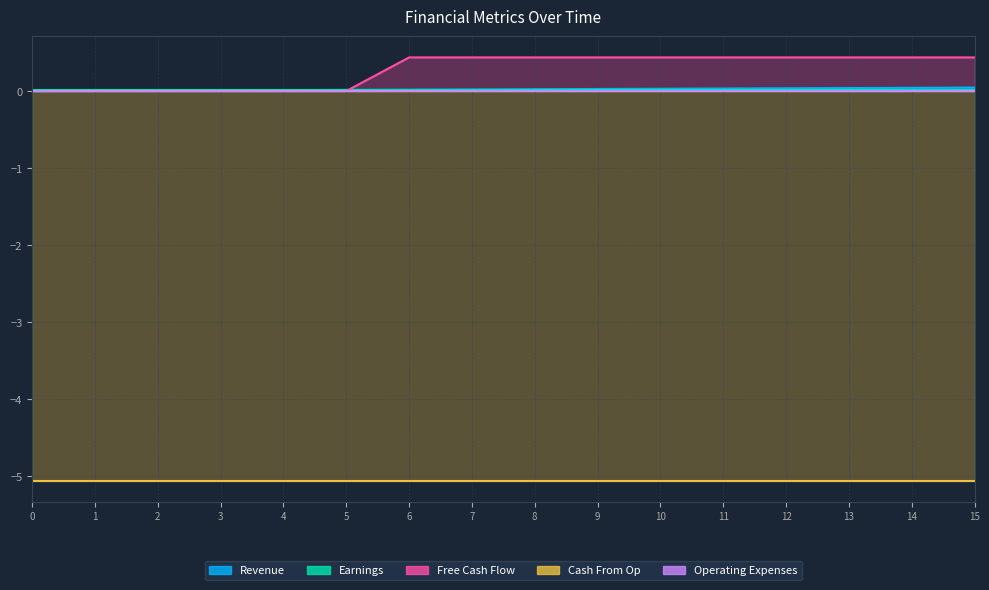

Reading right to left, what are all the values shown in this chart?

Revenue: 0.0	0.0	0.0	0.0	0.0	0.0	0.0	0.0	0.0	0.0	0.0	0.0	0.0	0.0	0.0	0.0
Earnings: 0.0	0.0	0.0	0.0	0.0	0.0	0.0	0.0	0.0	0.0	0.0	0.0	0.0	0.0	0.0	0.0
Free Cash Flow: 0.4	0.4	0.4	0.4	0.4	0.4	0.4	0.4	0.4	0.4	0.0	0.0	0.0	0.0	0.0	0.0
Cash From Op: -5.1	-5.1	-5.1	-5.1	-5.1	-5.1	-5.1	-5.1	-5.1	-5.1	-5.1	-5.1	-5.1	-5.1	-5.1	-5.1
Operating Expenses: 0.0	0.0	0.0	0.0	0.0	0.0	0.0	0.0	0.0	0.0	0.0	0.0	0.0	0.0	0.0	0.0